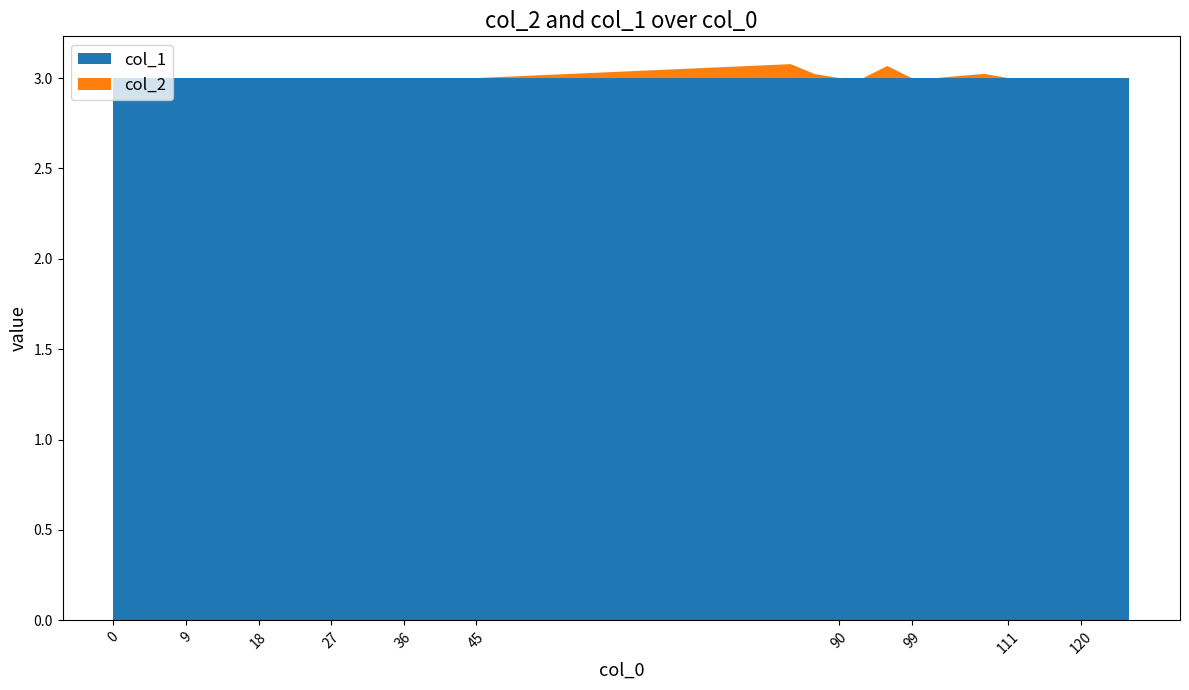

Is the value of col_1 at 126 greater than the value of col_2 at 39?

Yes